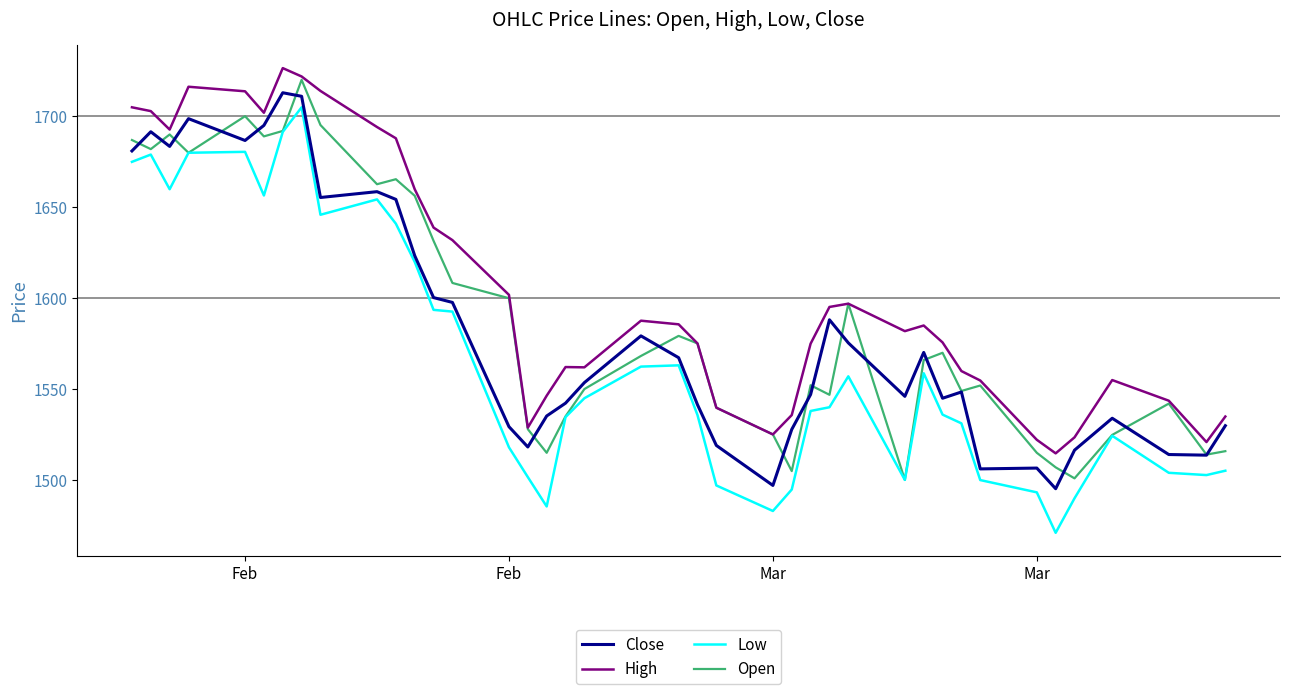

Which series has the largest total across all categories?

High